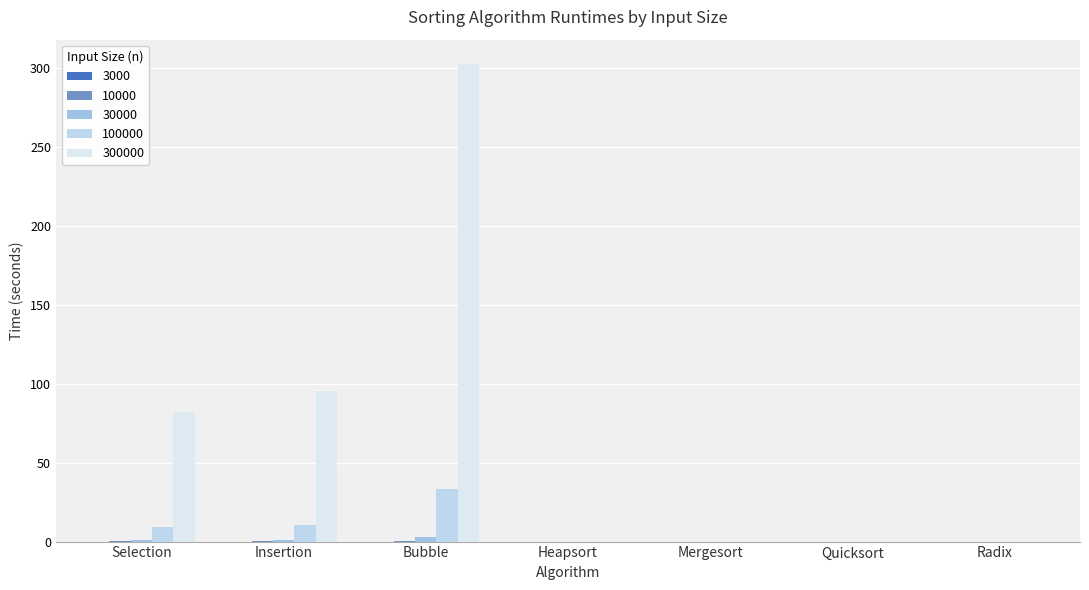

How many groups of bars are there?

7